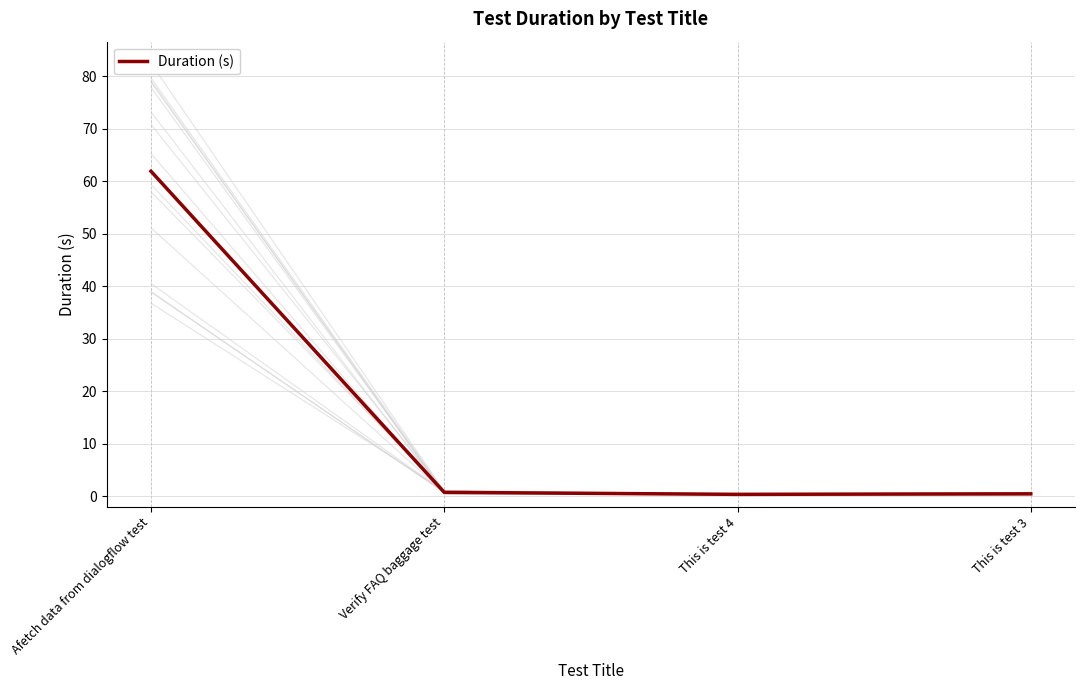

What is the maximum value shown in the chart?

61.9